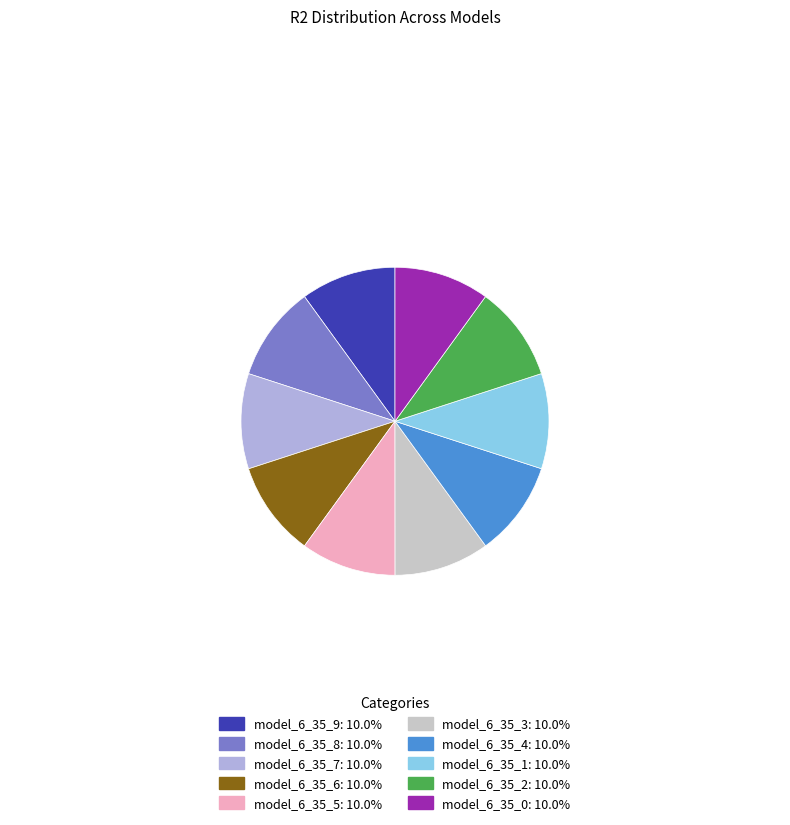

Is model_6_35_7: 10.0% the majority of the pie?

No